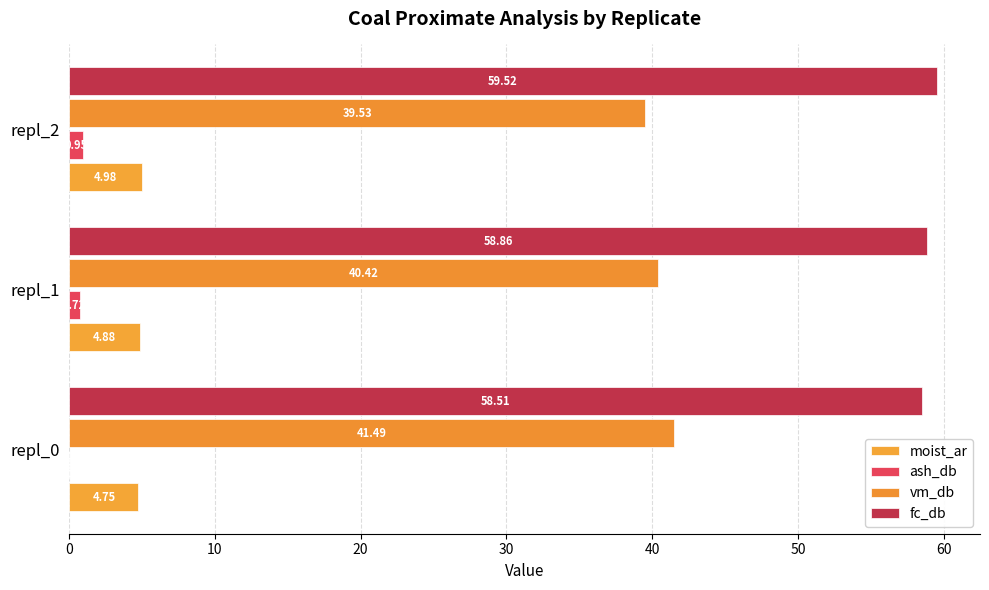

At which category is the sum across all series the highest?

repl_2